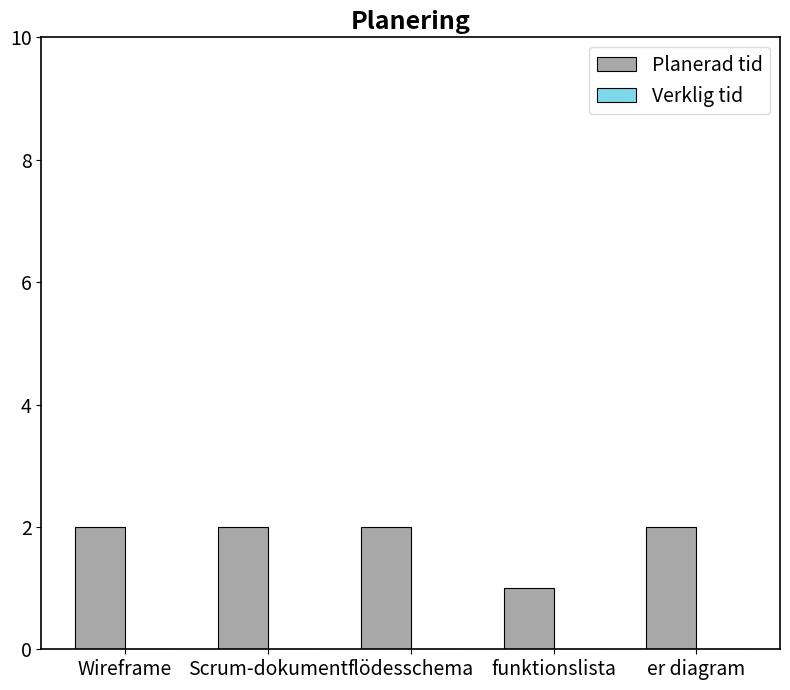

What is the ratio of the value at Wireframe to the value at funktionslista?

2.0